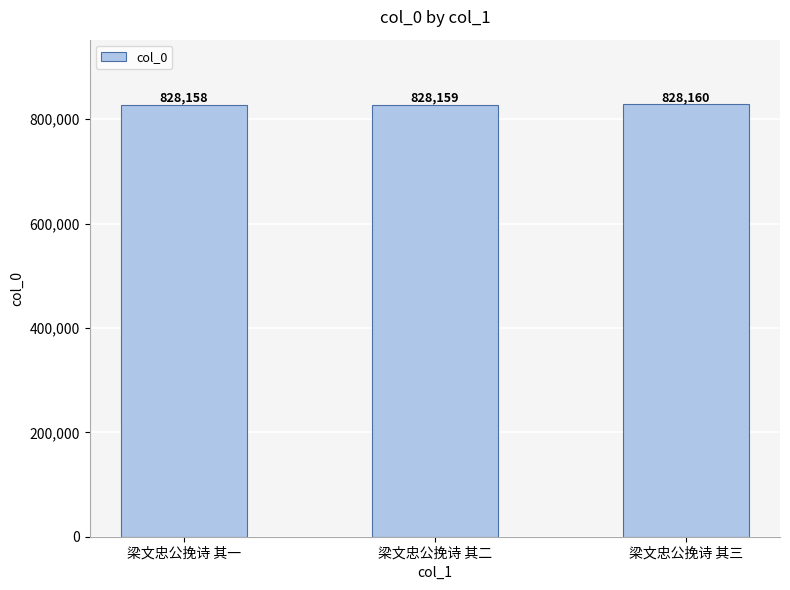

Which label corresponds to the largest value in the chart?

梁文忠公挽诗 其三